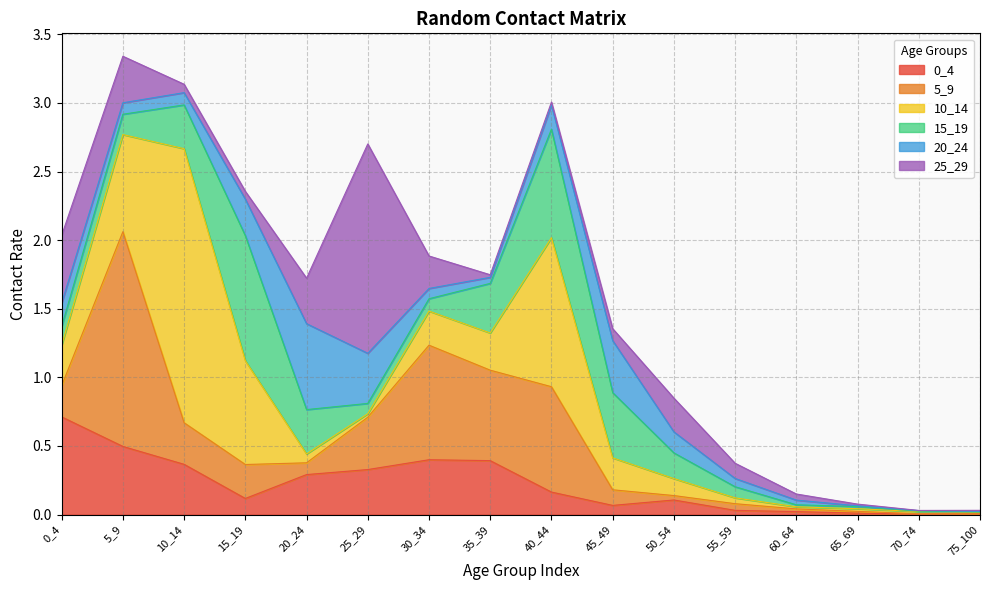

At which label is 0_4 closest to 0?

70_74